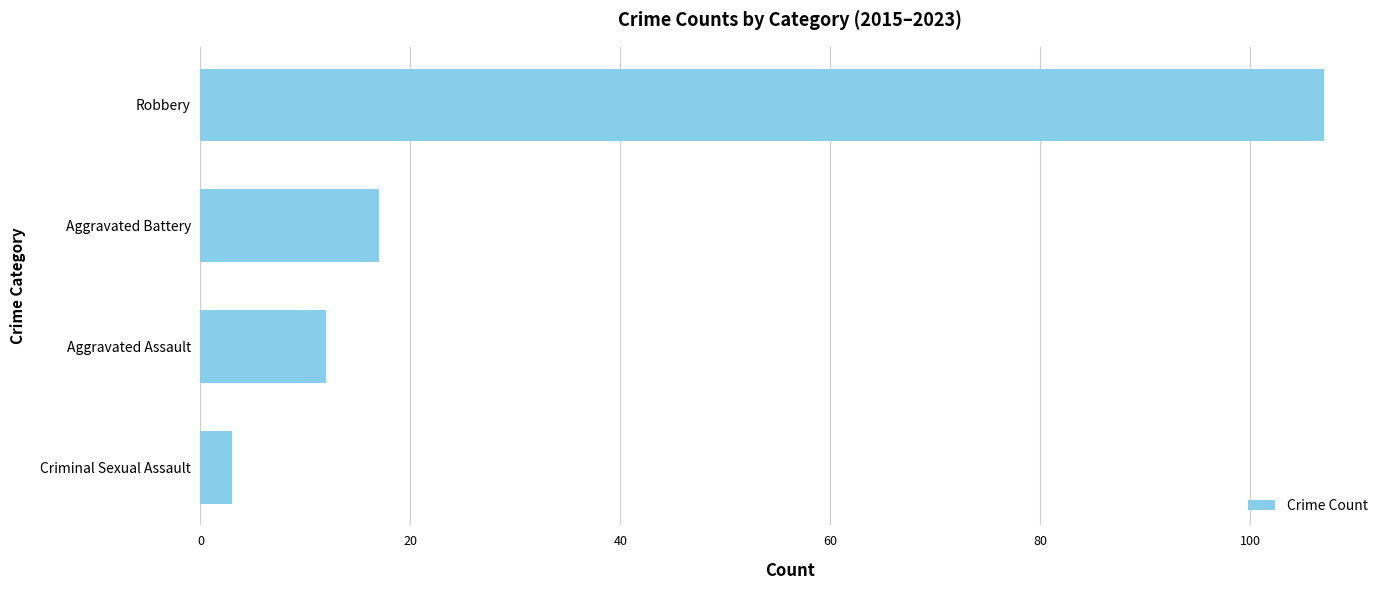

Reading top to bottom, transcribe all the data shown in this chart.

107	17	12	3